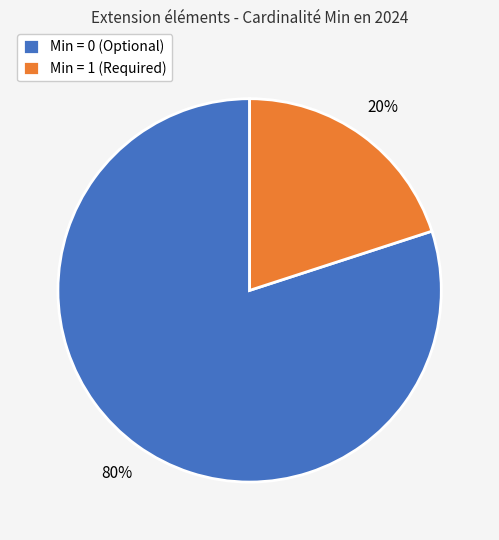

Is it true that Min = 1 (Required) is 20% of the pie?

True